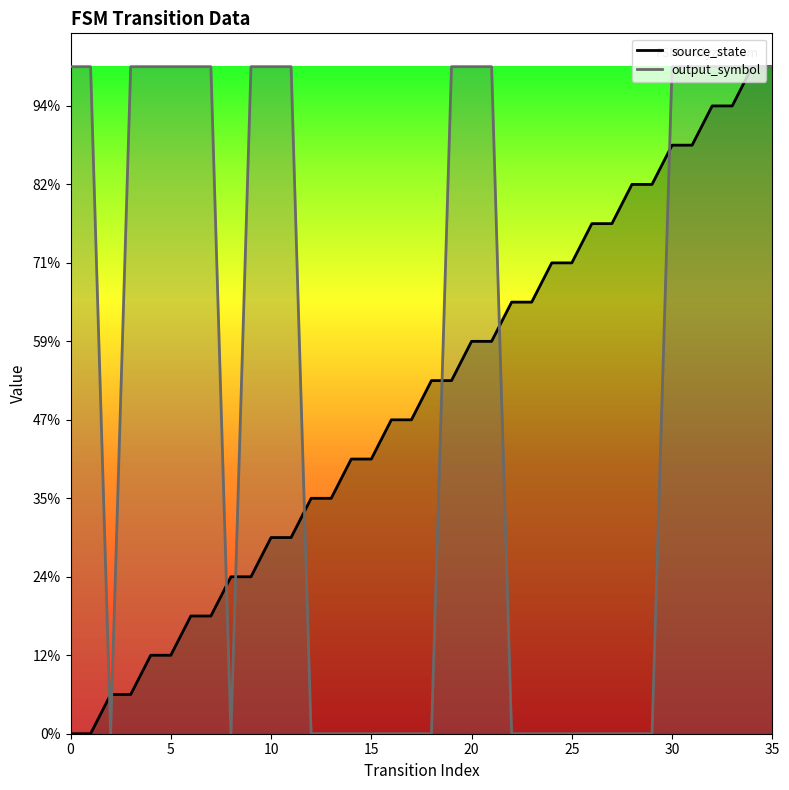

Where does the source_state series first go above 9?

20